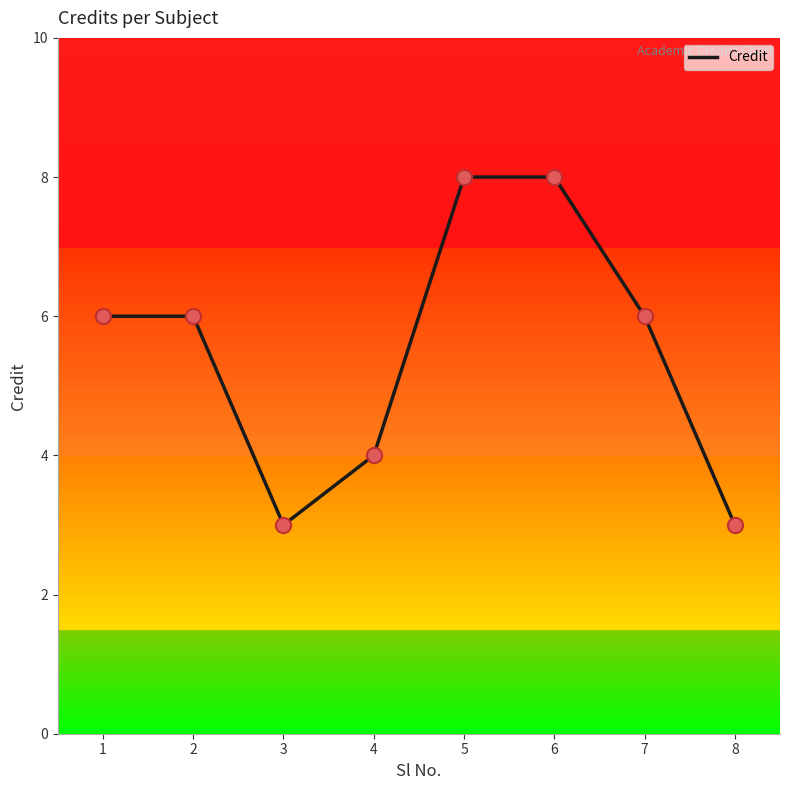

Approximately how many times larger is the value at 2 compared to 3?

2.0